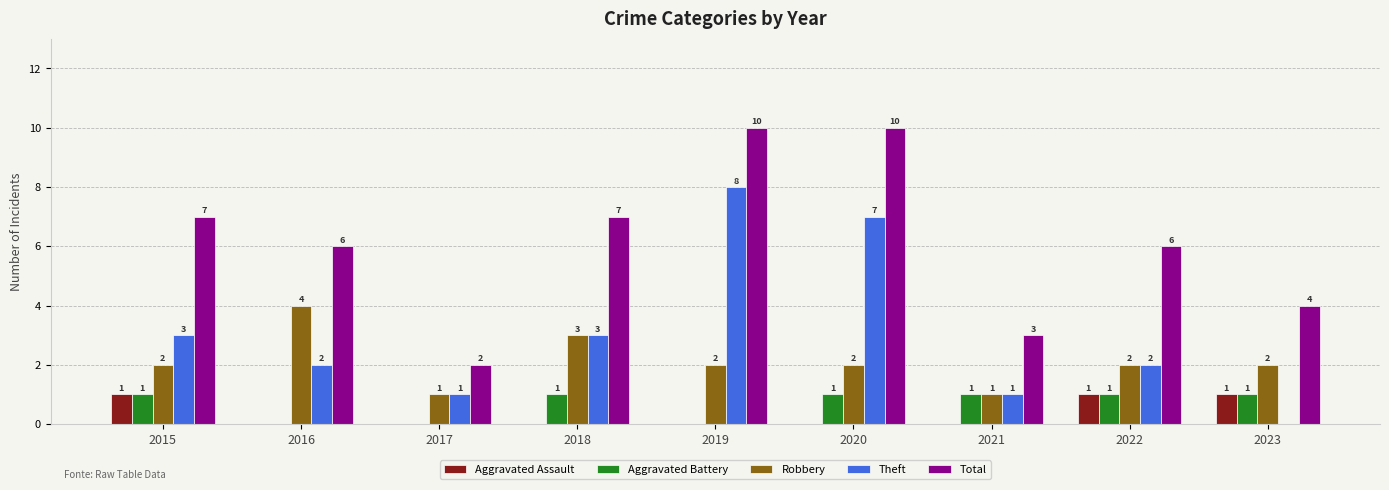

The value of Total at 2018 is 7. True or false?

True